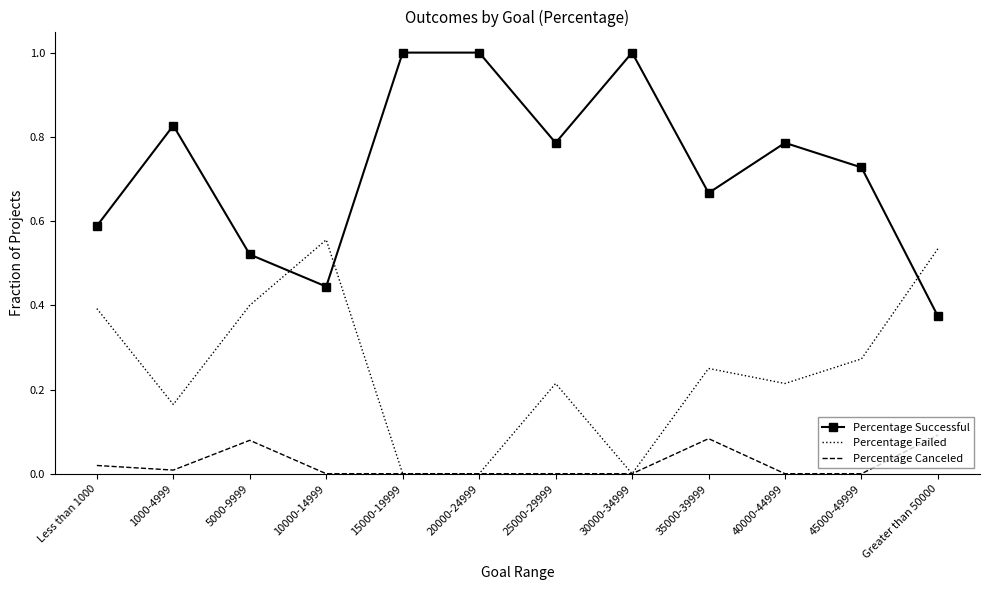

List the series in order of their overall mean, lowest first.

Percentage Canceled, Percentage Failed, Percentage Successful